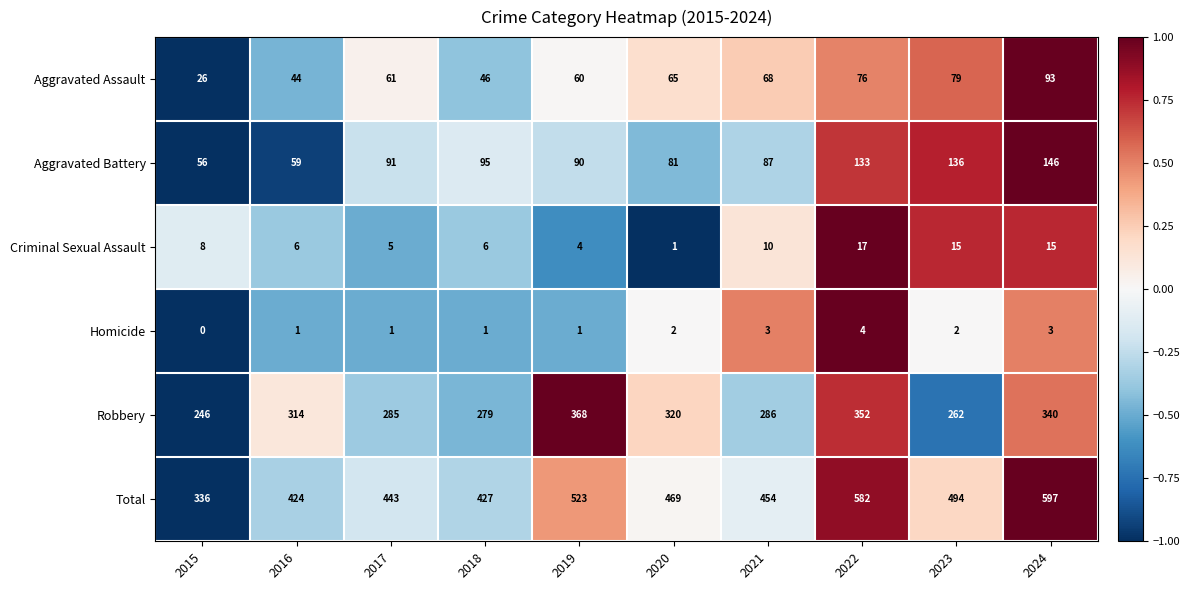

The Robbery series shows 285 at 2017. True or false?

True